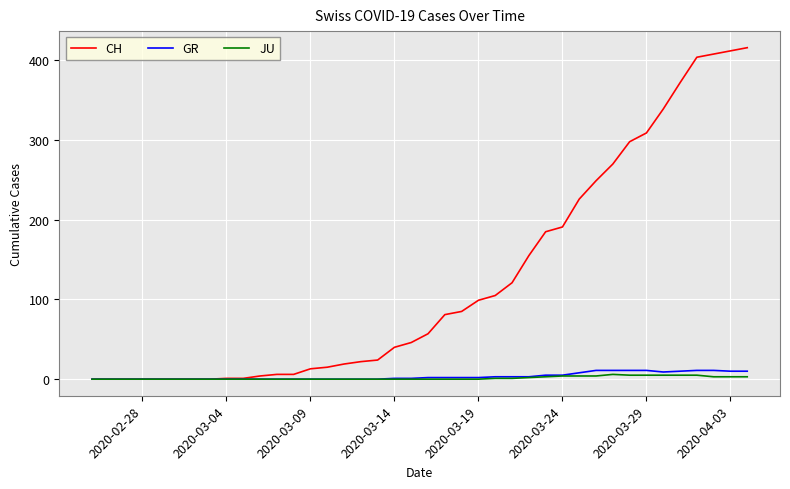

What is the greatest value displayed?

416